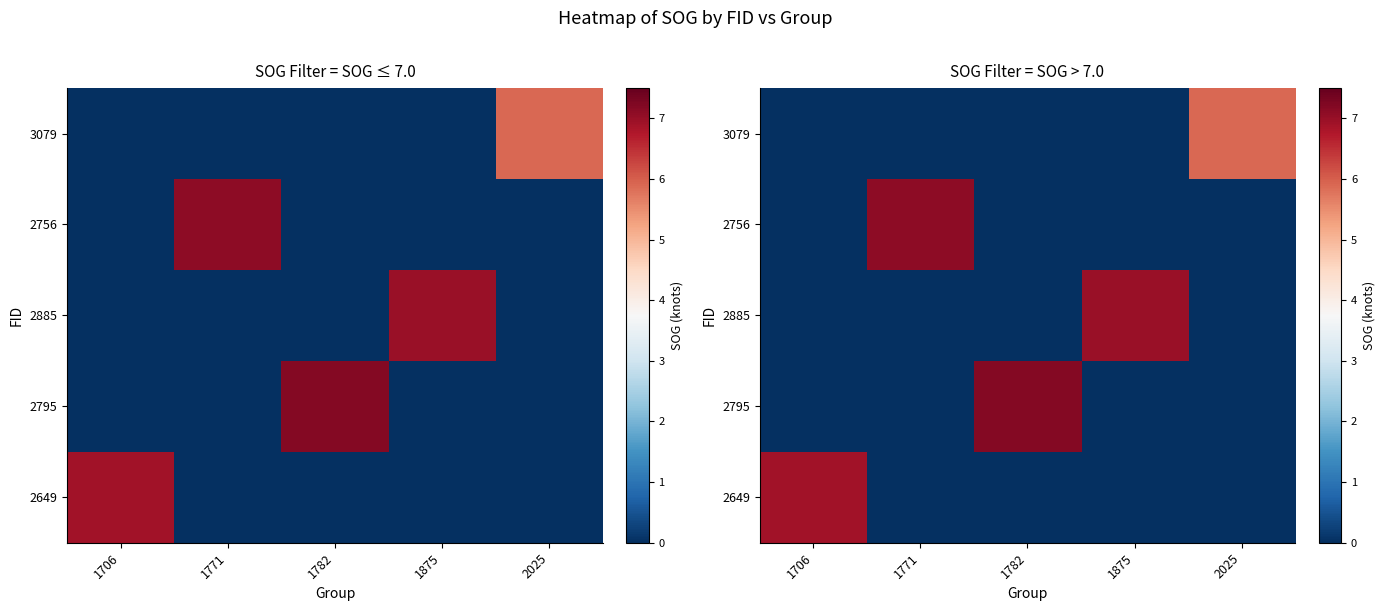

The value of 2649 at 1771 is 3.2. True or false?

False